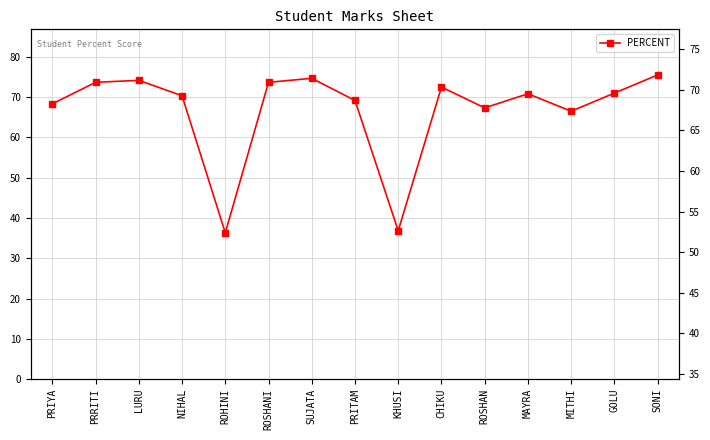

What is the difference between the values at SONI and PRRITI?

1.8